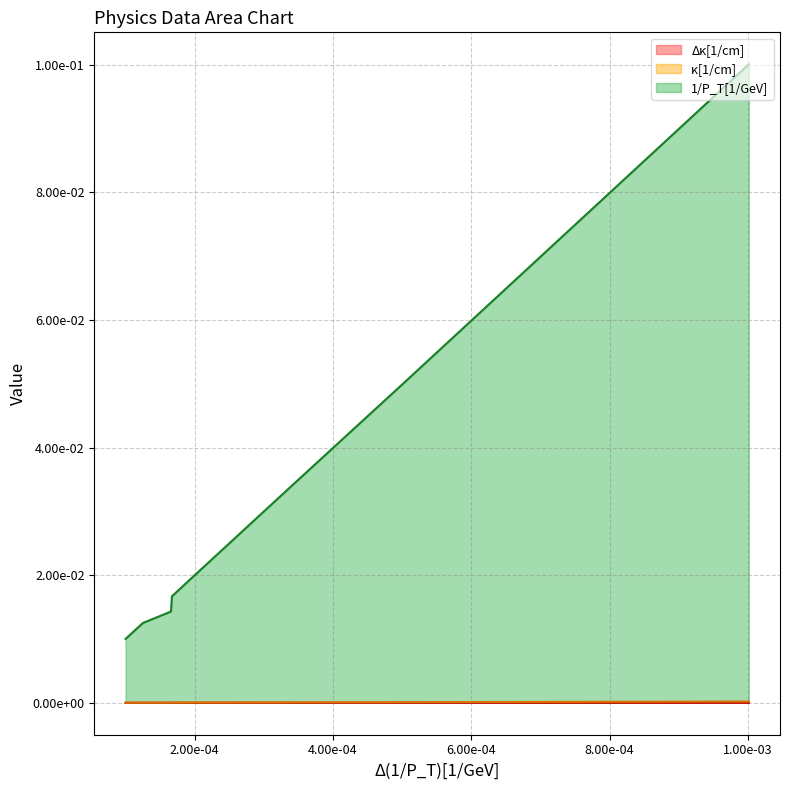

What is the difference between the maximum and minimum values in the 1/P_T[1/GeV] series?

0.1